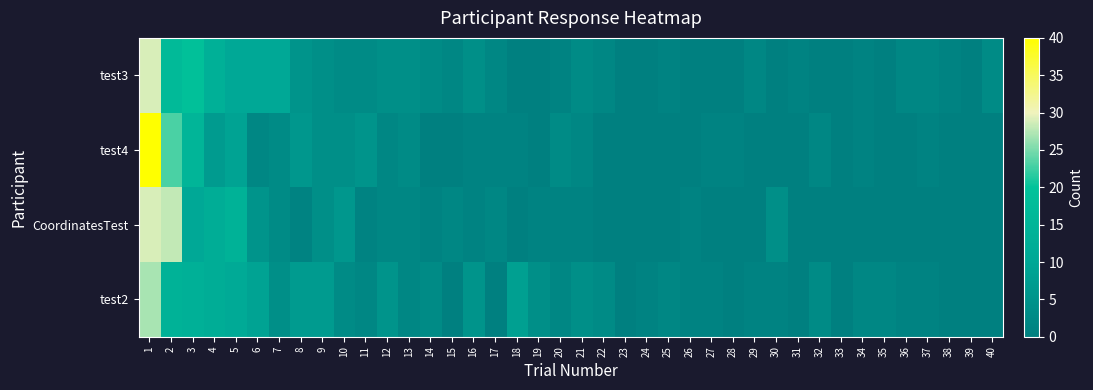

Count the number of categories in the chart.

40